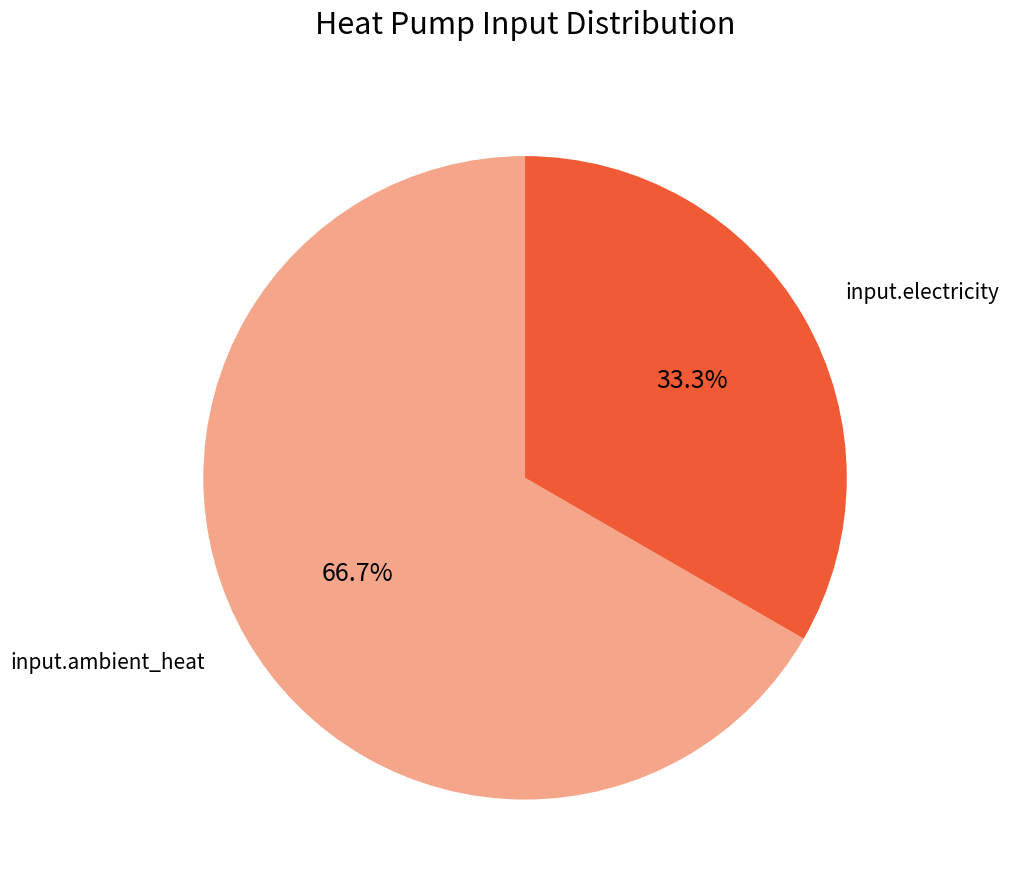

How many segments does this pie chart have?

2